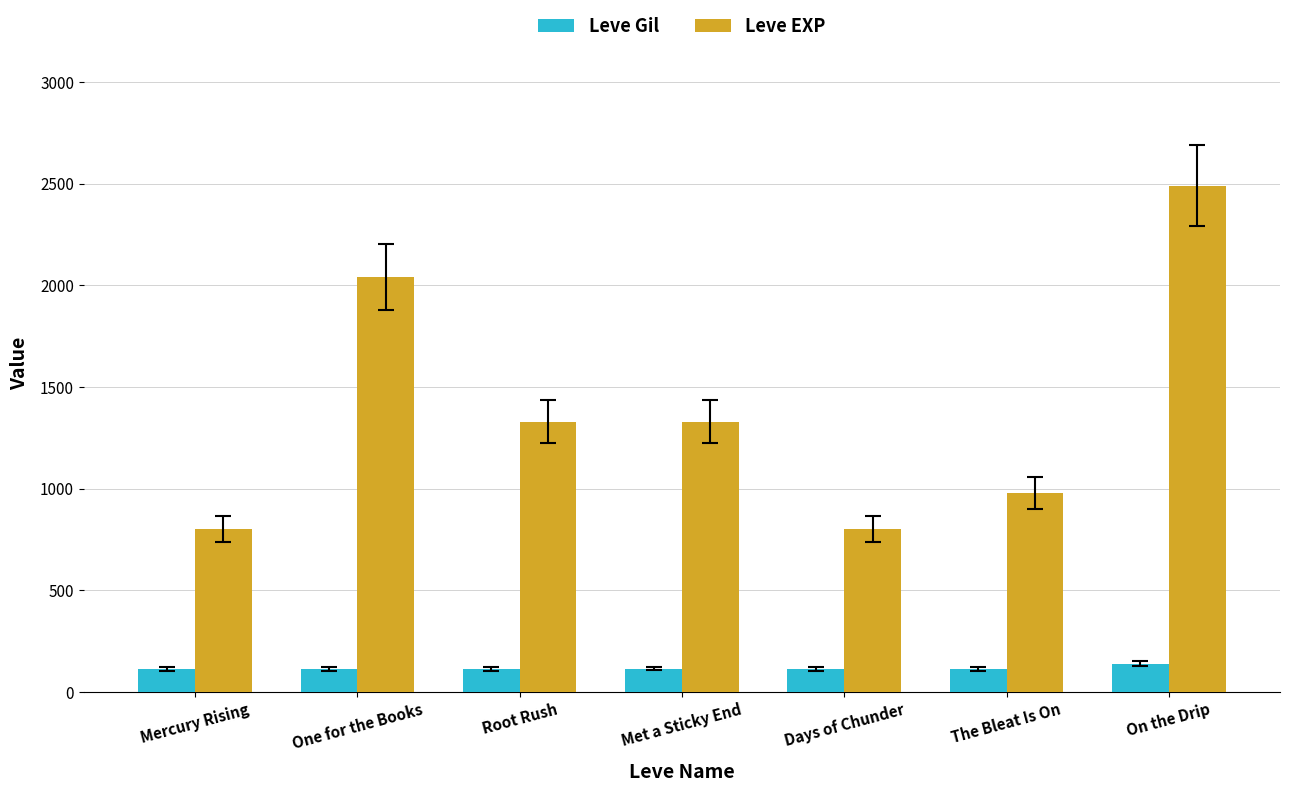

Which series has the widest spread of values?

Leve EXP